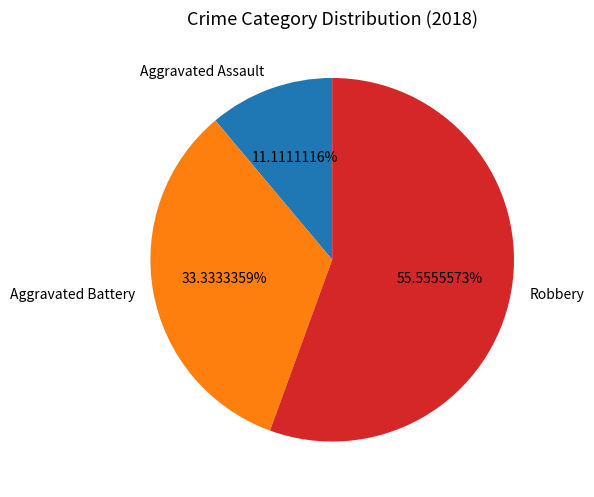

Between Robbery and Aggravated Battery, which is larger?

Robbery